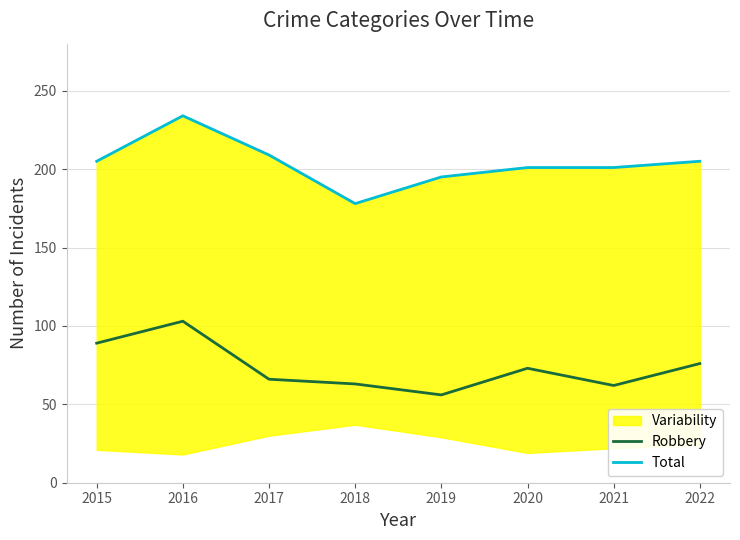

Reading left to right, list all the values displayed in this chart.

Robbery: 89	103	66	63	56	73	62	76
Total: 205	234	209	178	195	201	201	205